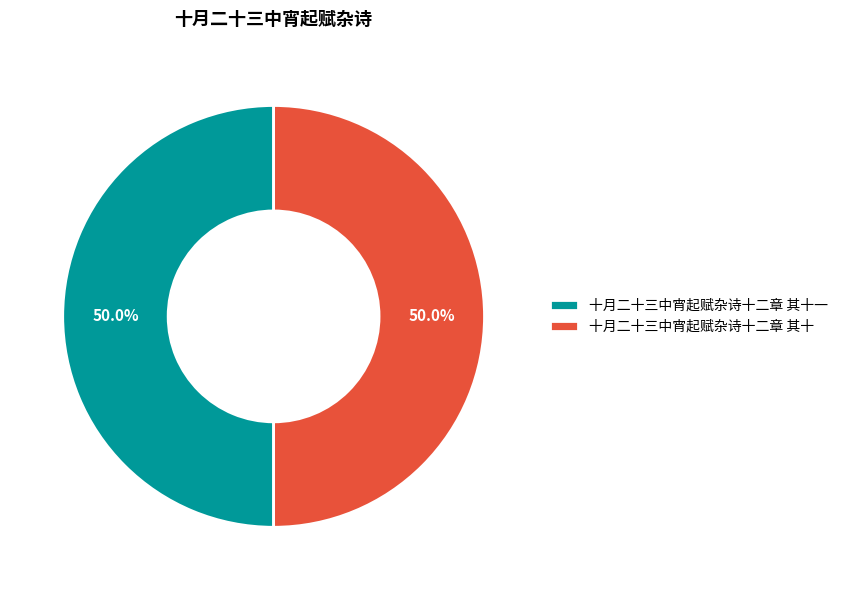

What percentage is the 十月二十三中宵起赋杂诗十二章 其十 slice, to the nearest percent?

50%